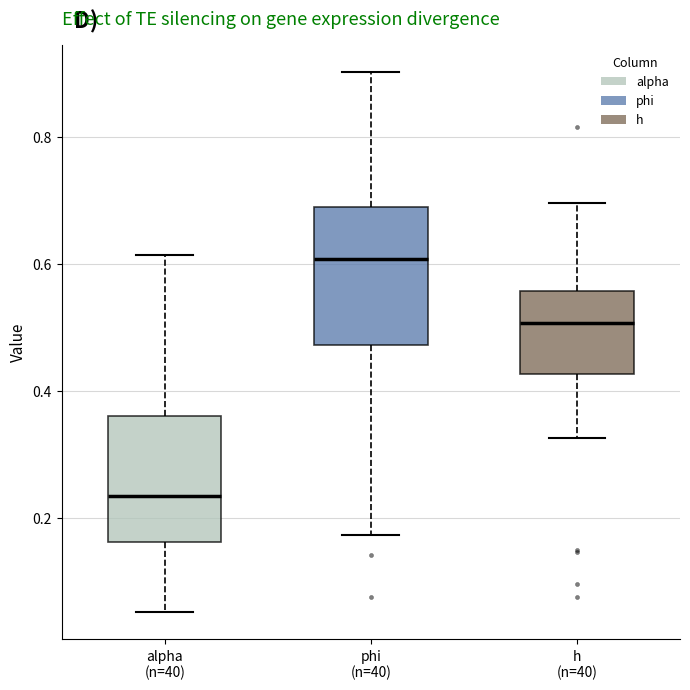

Where does the median line of the box for phi (n=40) sit on the y-axis? The values are not printed on the chart, so give them approximately, as read against the axis.

0.60